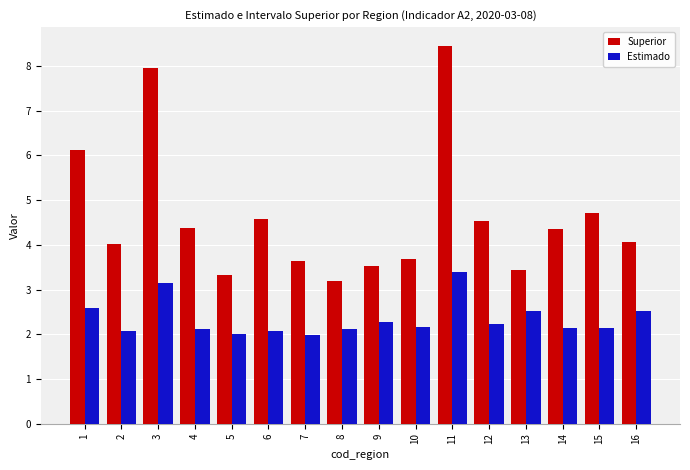

What is the difference between the Superior values at 14 and 13?

0.9